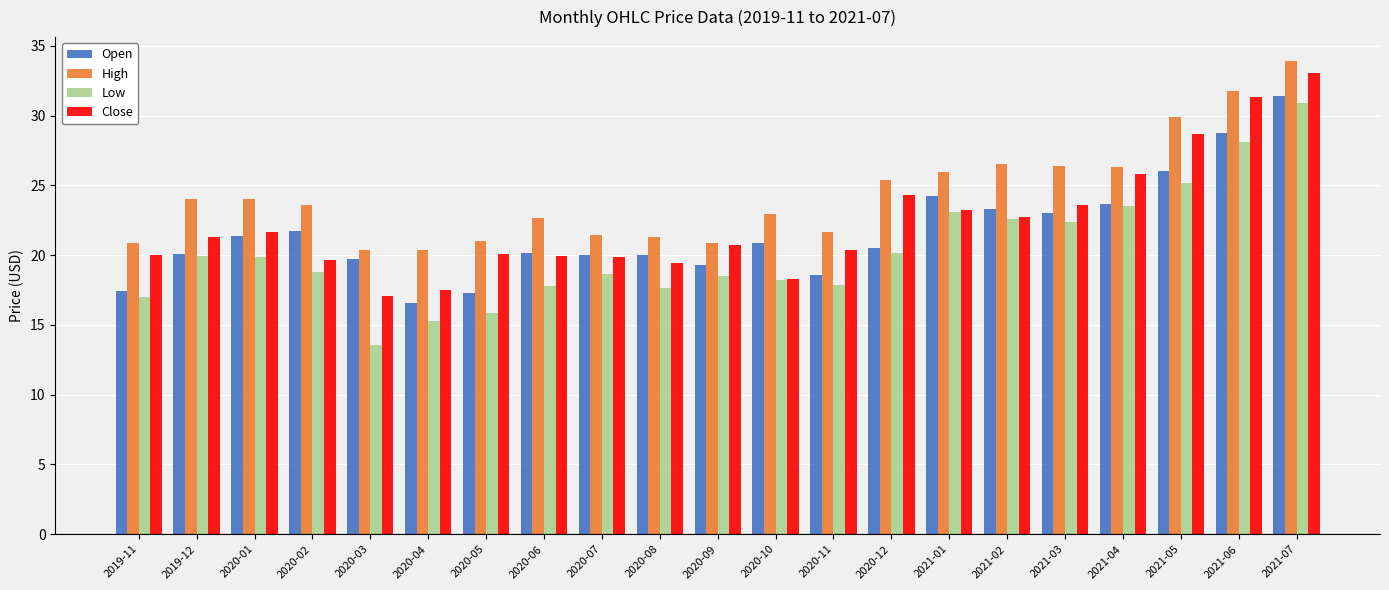

Between 2020-10 and 2021-01, which series saw the biggest shift?

Close